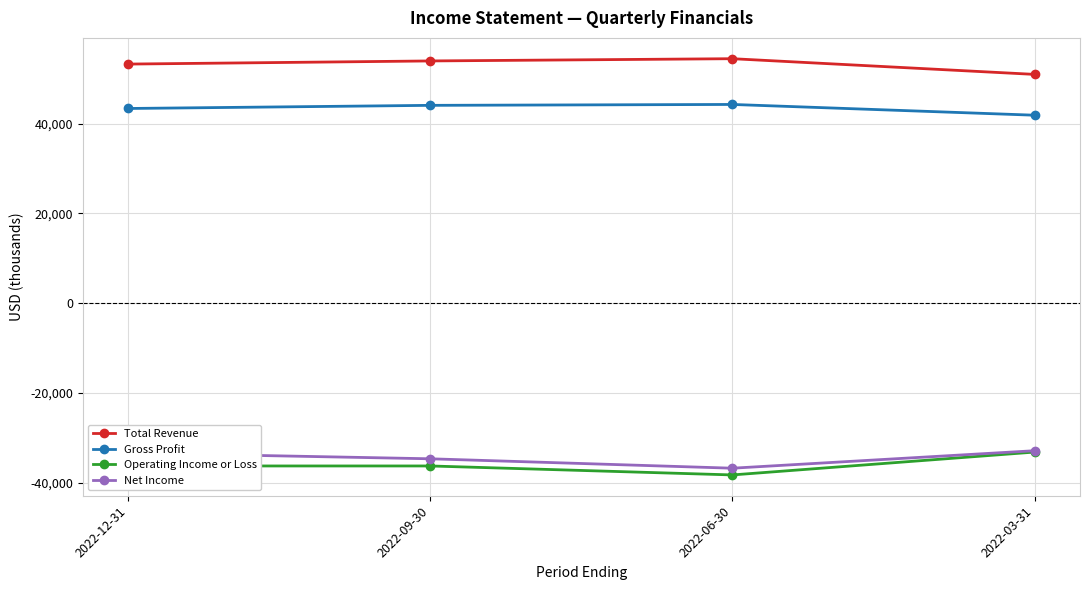

What is the sum of the Operating Income or Loss values at 2022-12-31 and 2022-09-30?

-72600